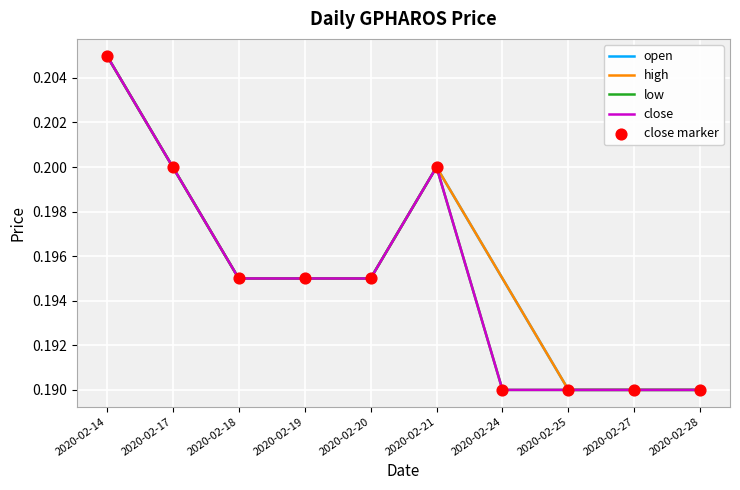

Which series has the largest total across all categories?

open